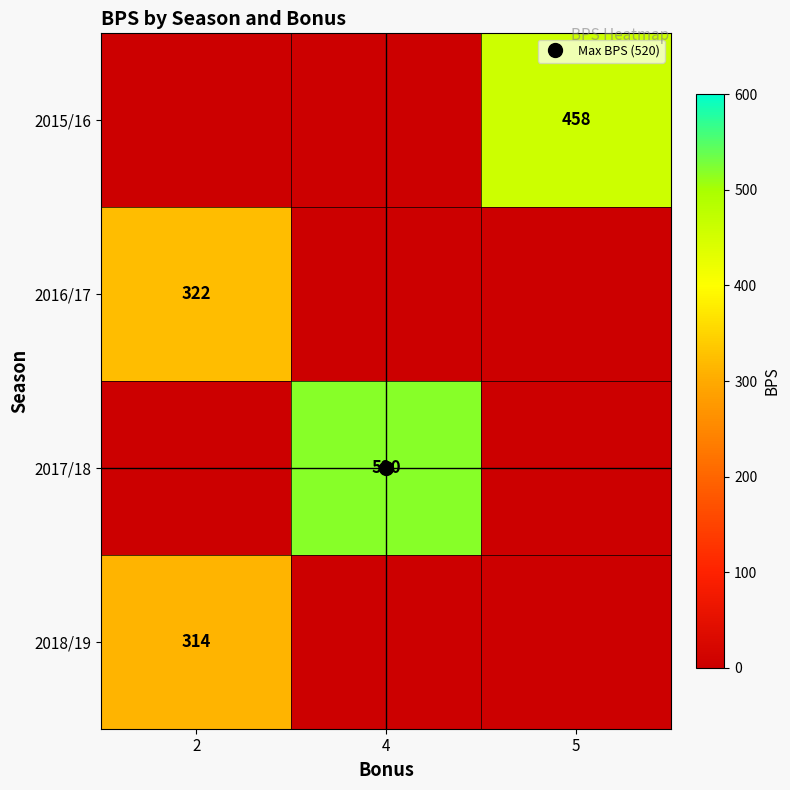

List the labels in order of row_0 value, largest first.

5, 2, 4